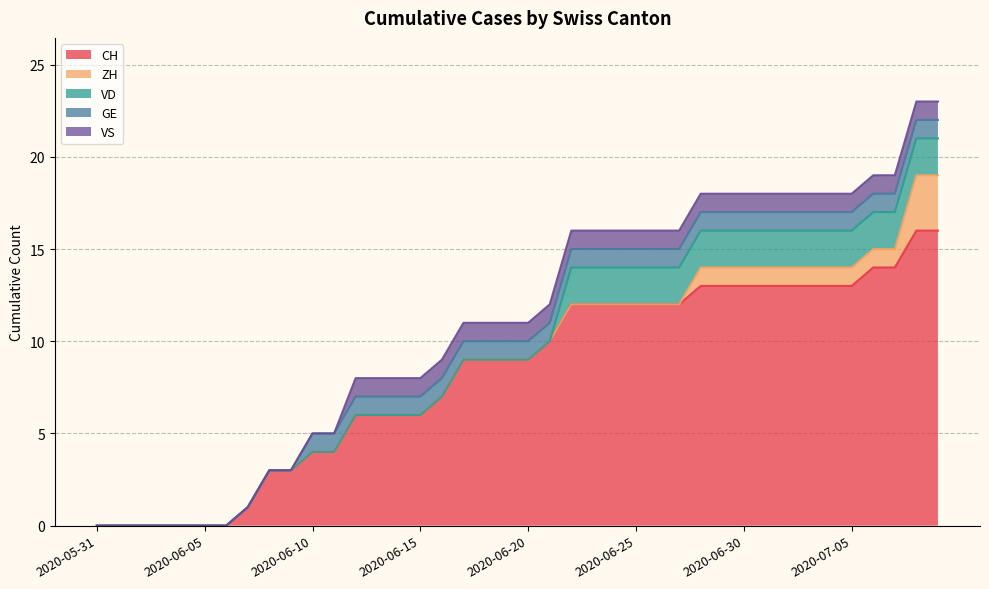

Rank the series by their maximum value, from lowest to highest.

GE, VS, VD, ZH, CH